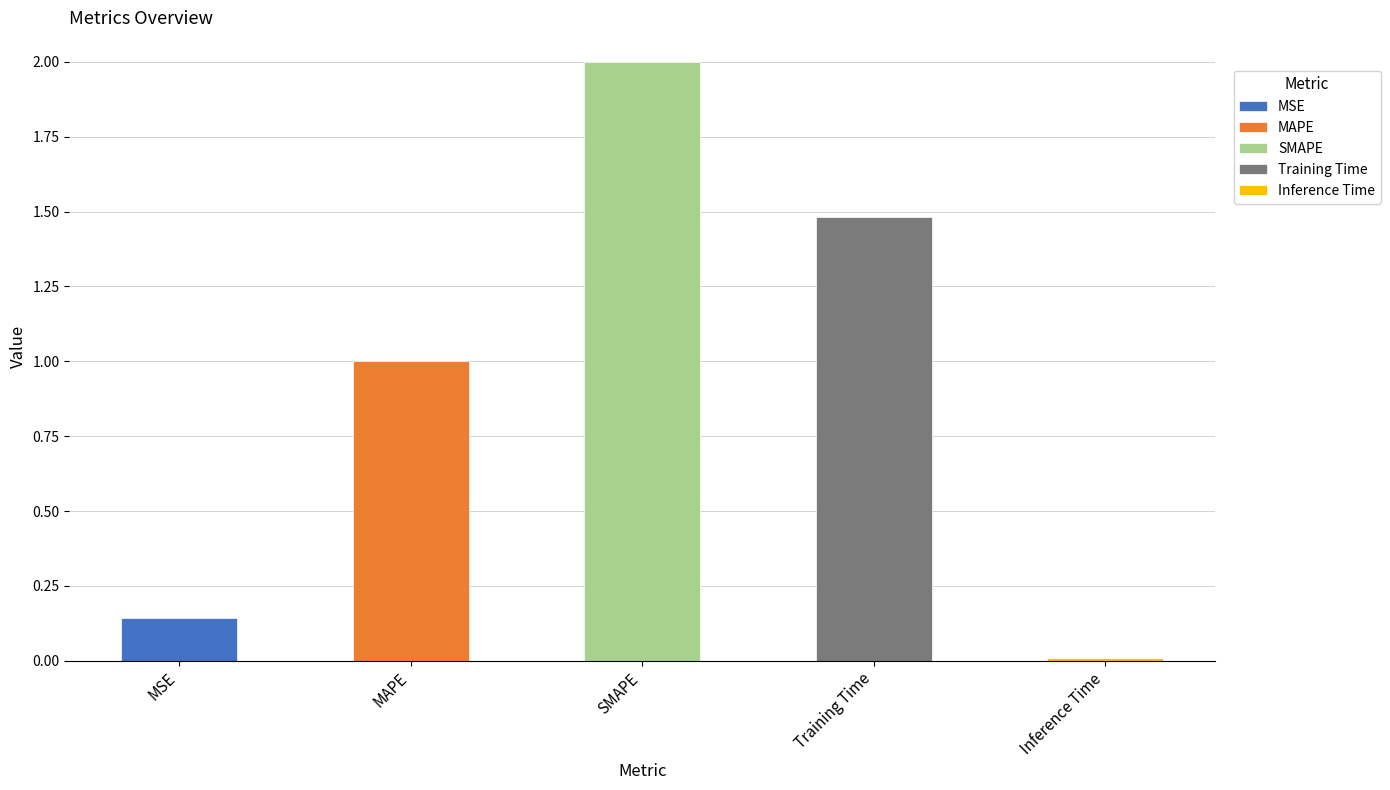

Rank the categories by value from highest to lowest.

SMAPE, Training Time, MAPE, MSE, Inference Time